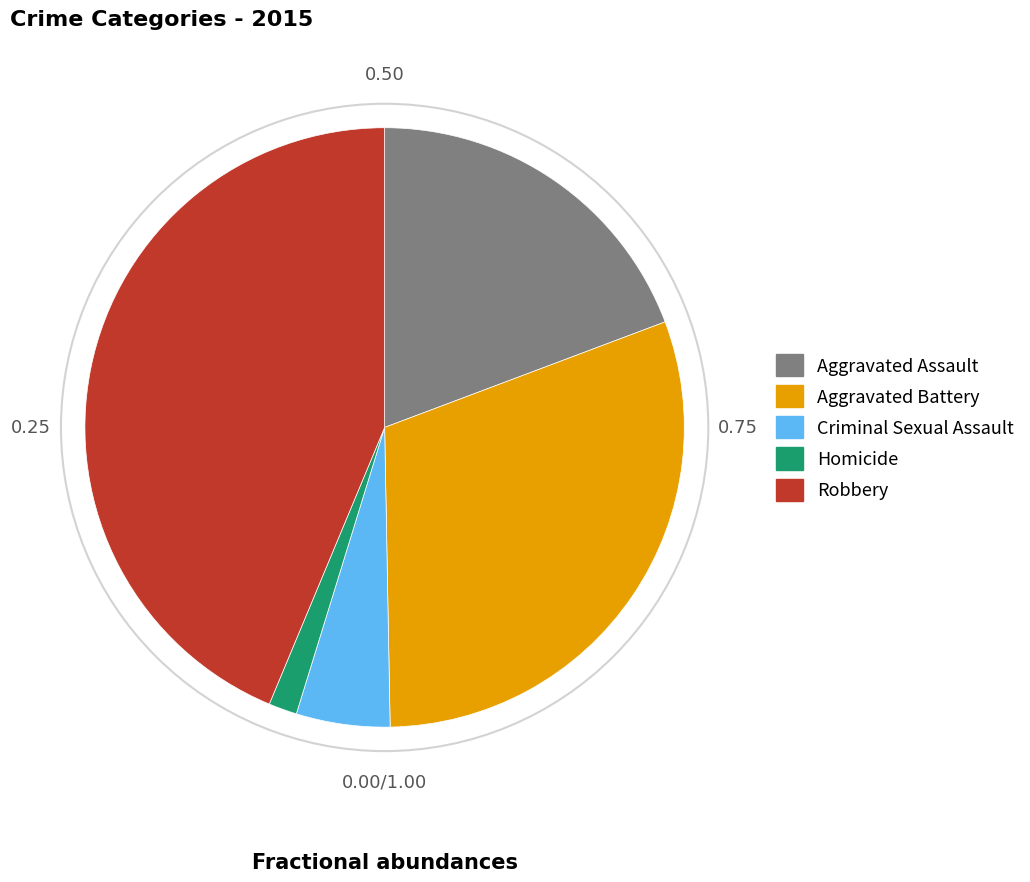

Is Criminal Sexual Assault the majority of the pie?

No